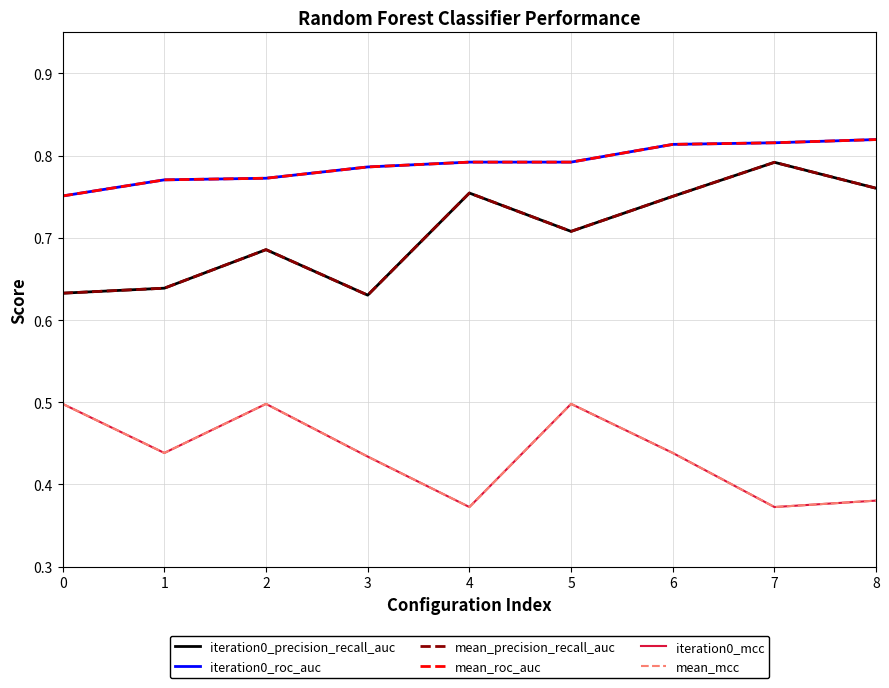

Which category has the lowest value across all series?

4